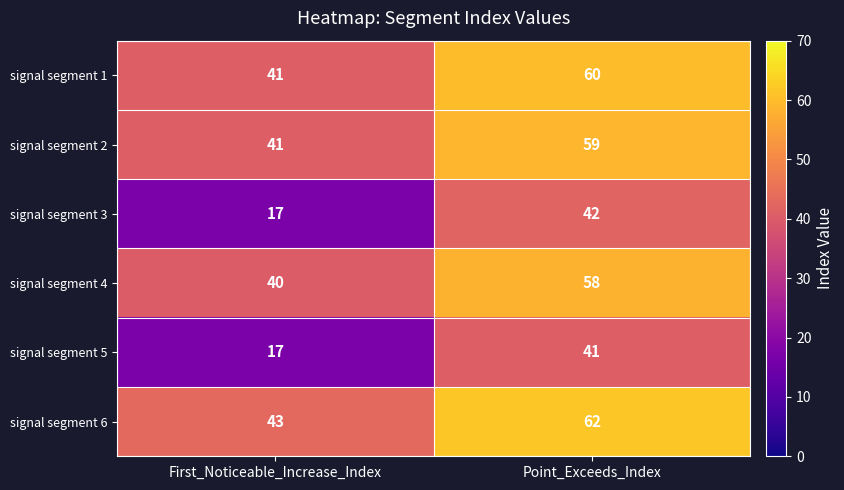

What is the total value across all series at First_Noticeable_Increase_Index?

199